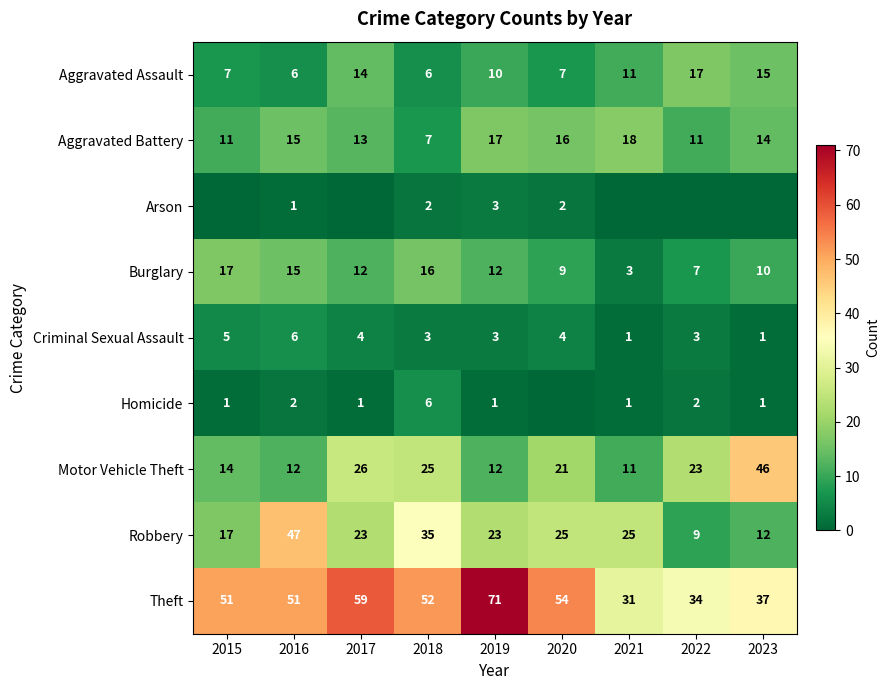

What is the average value of the Aggravated Assault series?

10